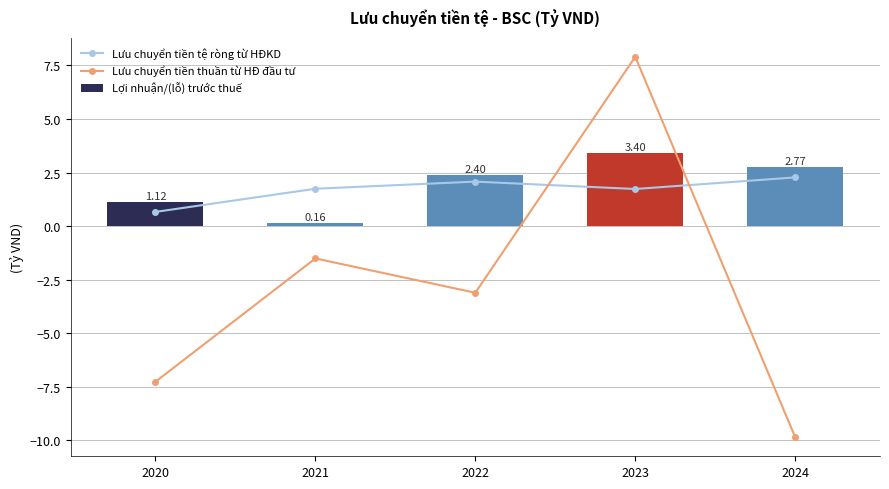

List the labels in order of Lưu chuyển tiền thuần từ HĐ đầu tư value, smallest first.

2024, 2020, 2022, 2021, 2023